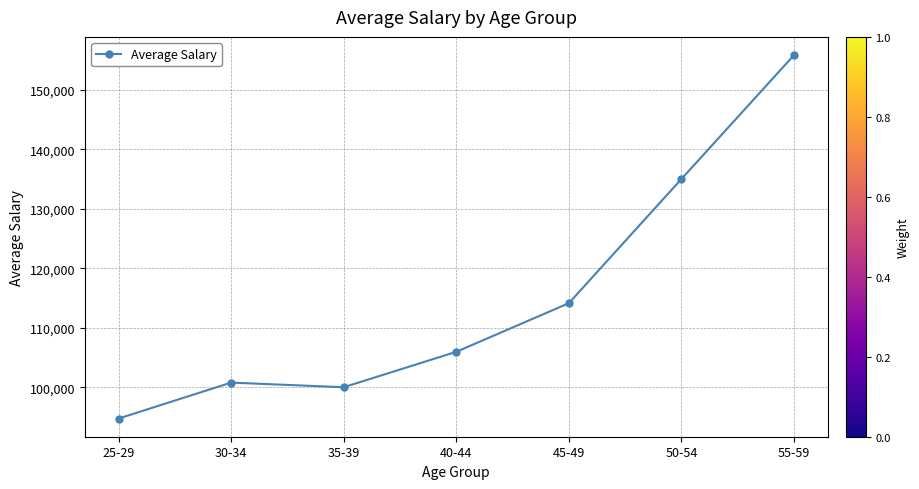

How many points are lower than both their immediate neighbors (excluding endpoints)?

1